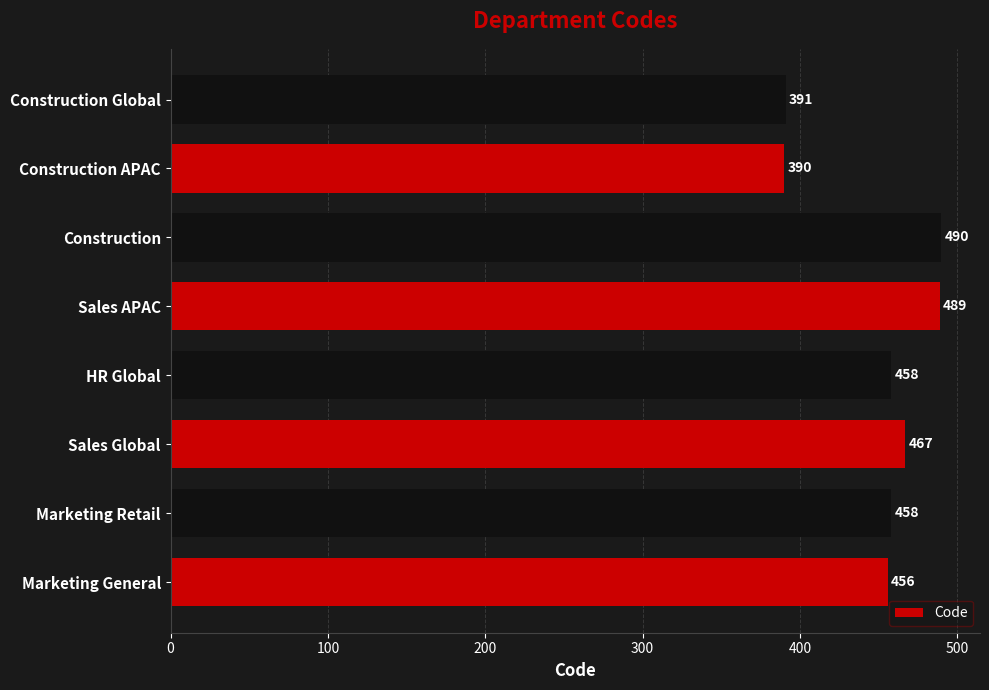

Which has a higher value, Sales Global or HR Global?

Sales Global